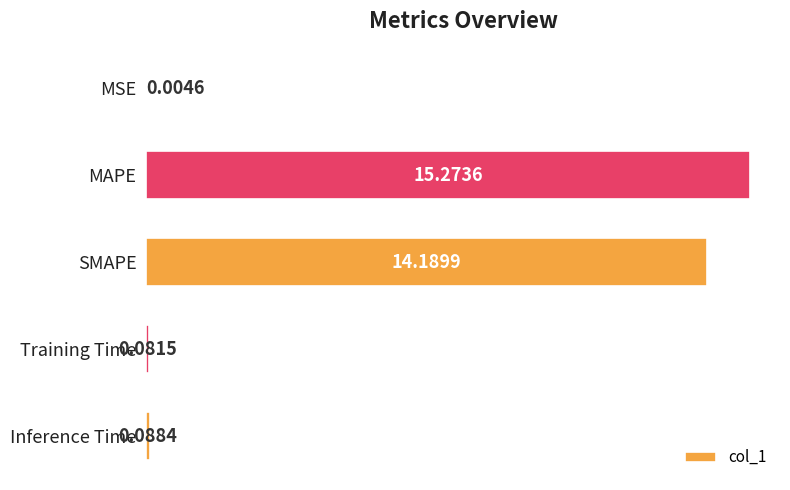

What is the change in value from MSE to Inference Time?

+0.1